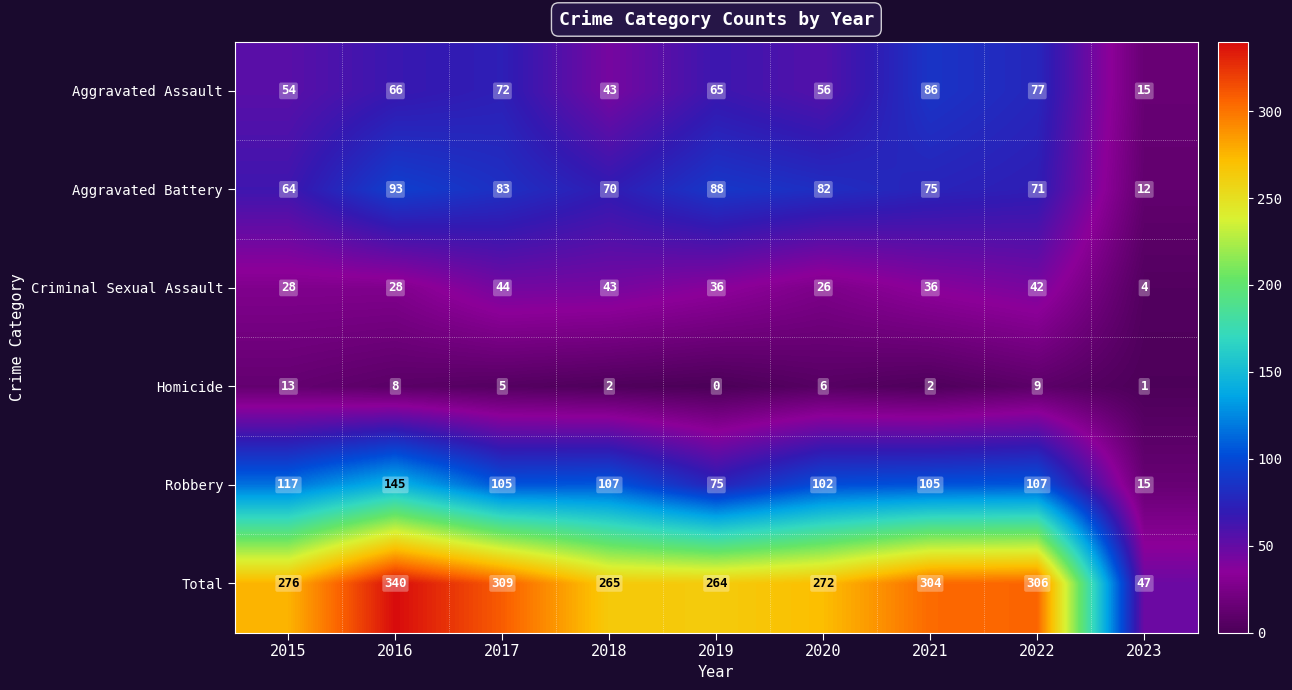

Which series has the largest total across all categories?

Total